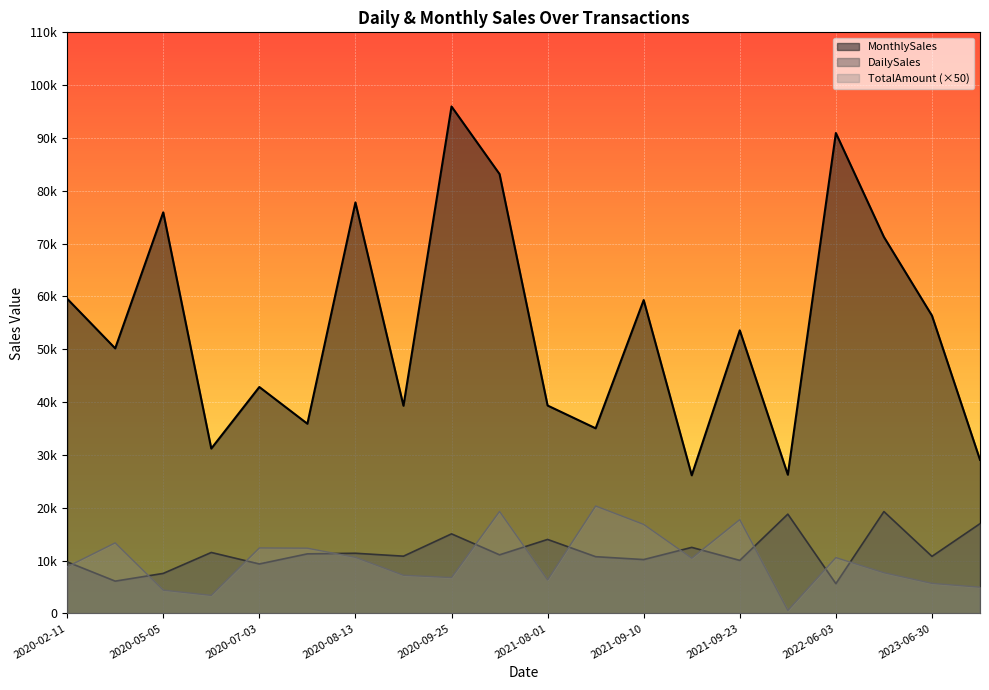

True or false: TotalAmount has more than 0 interior local peaks.

True